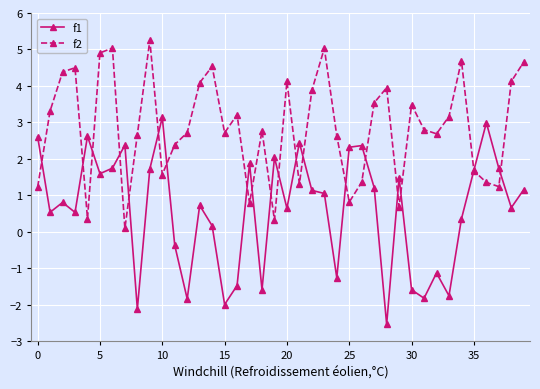

Which series has the largest total across all categories?

f2